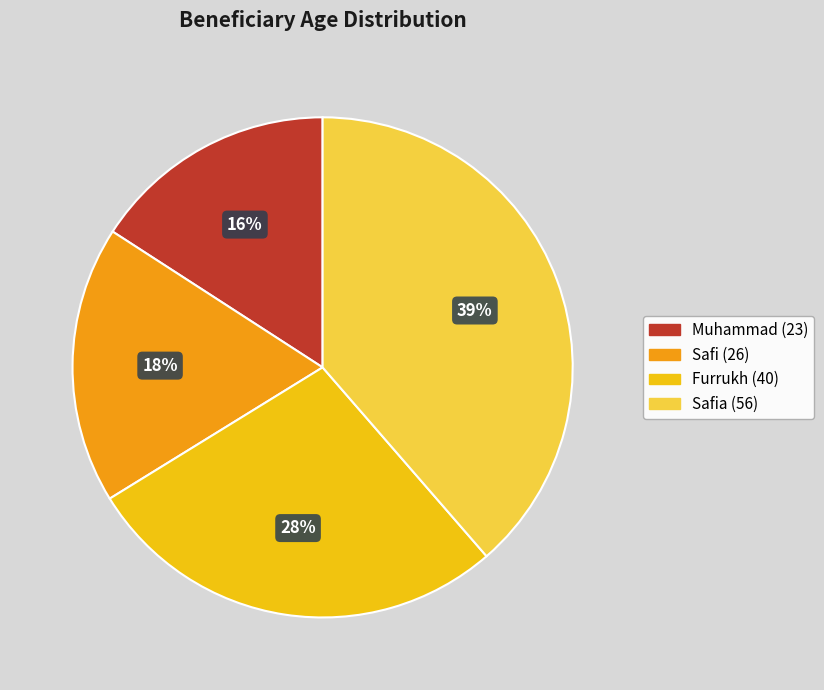

Rank the categories by value from lowest to highest.

Muhammad (23), Safi (26), Furrukh (40), Safia (56)